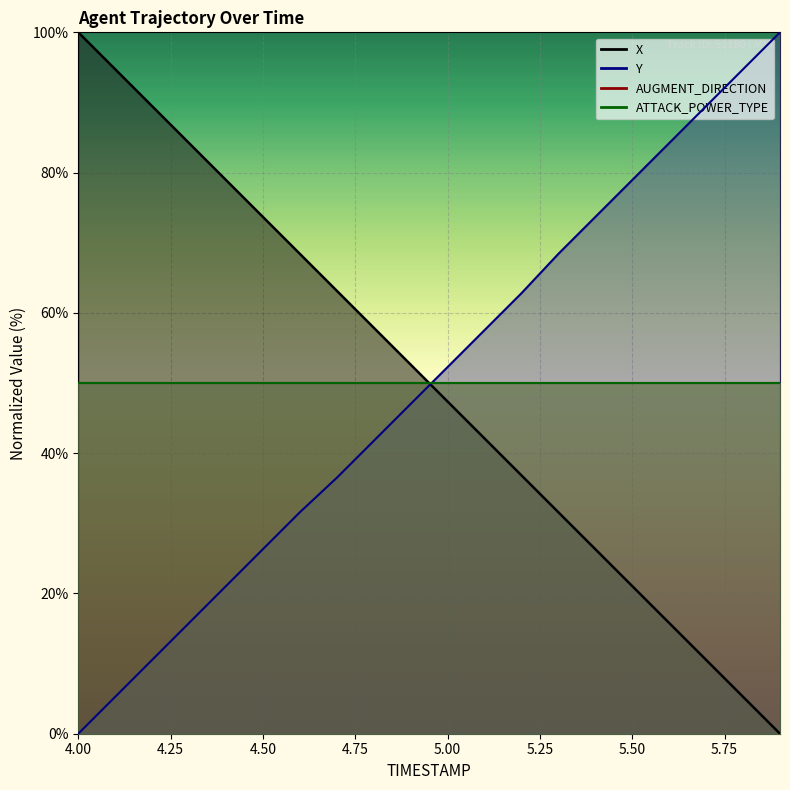

How many values in Y are above zero?

19